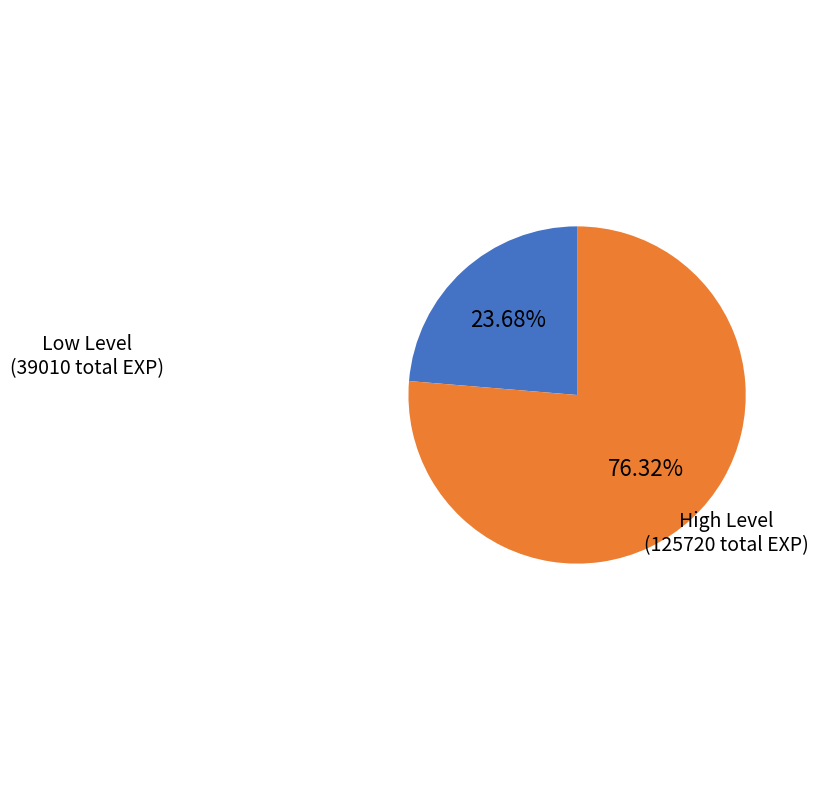

Which category has the smallest portion of the pie?

Low Level